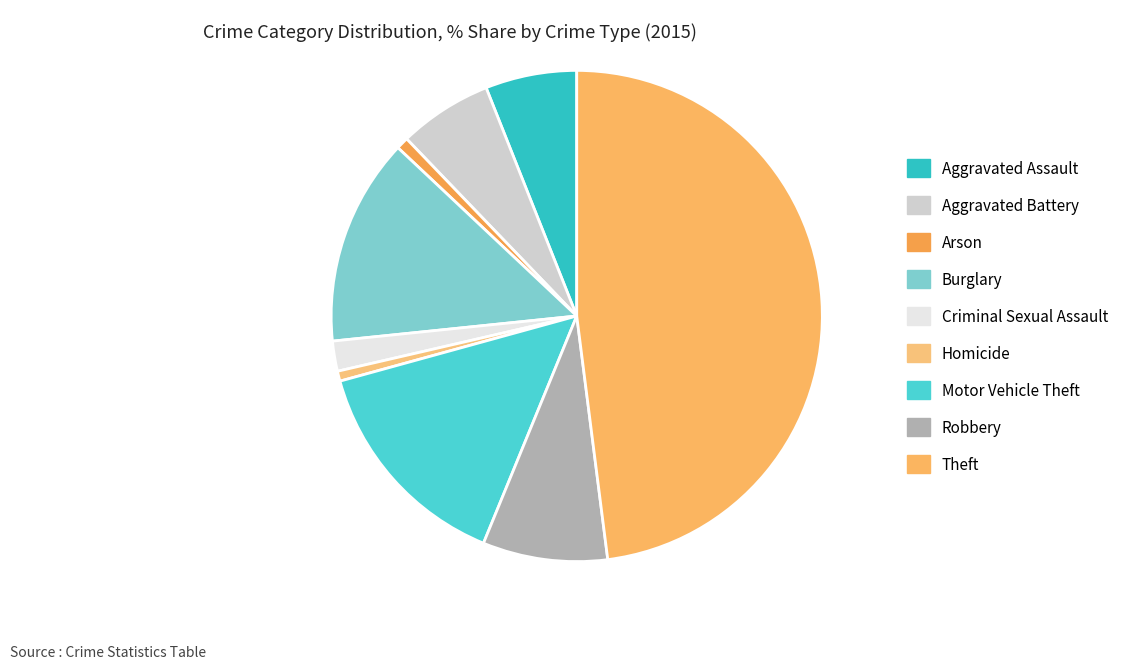

The Robbery slice represents 1% of the pie. True or false?

False